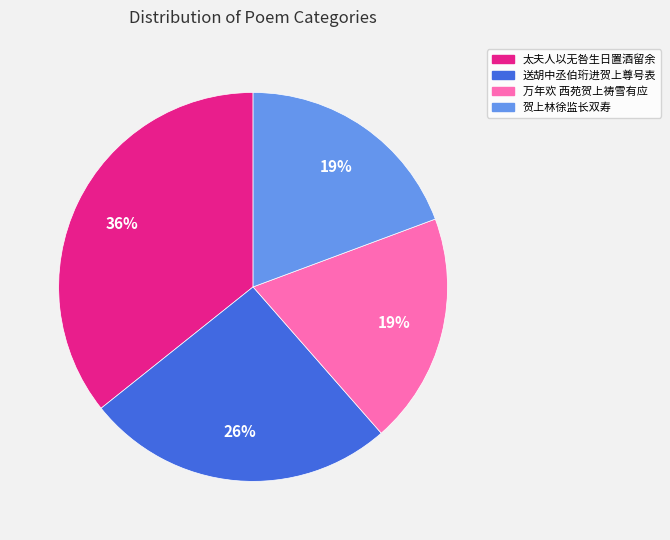

Is there any slice that represents more than half of the pie?

No